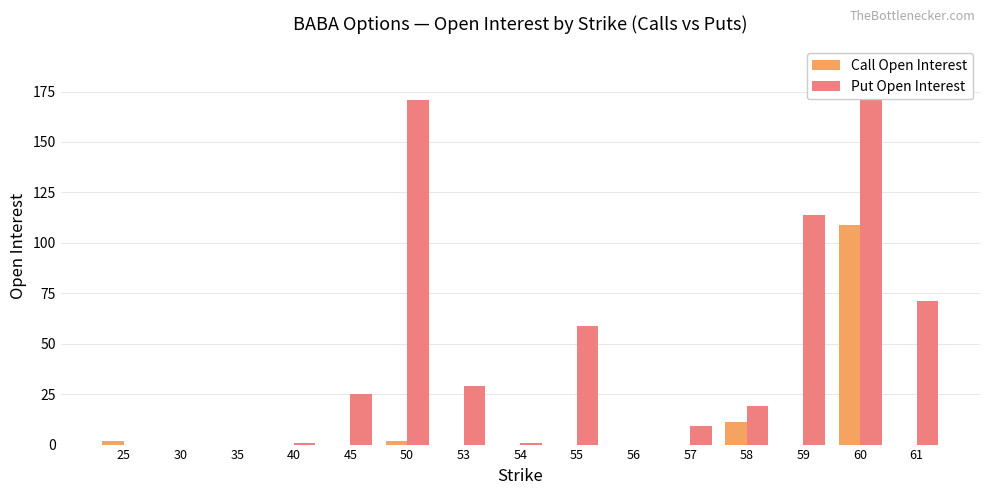

Between 45 and 50, which series saw the biggest shift?

Put Open Interest